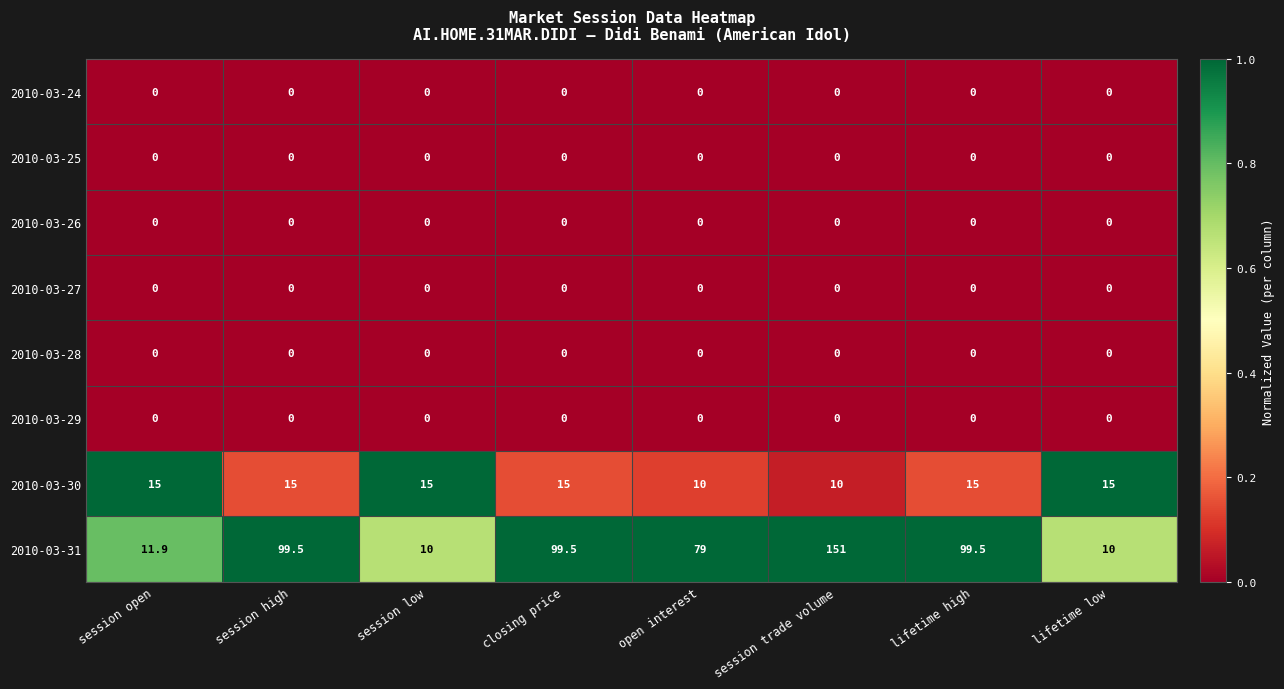

True or false: 2010-03-26 has a value of 0.0 at session trade volume.

True